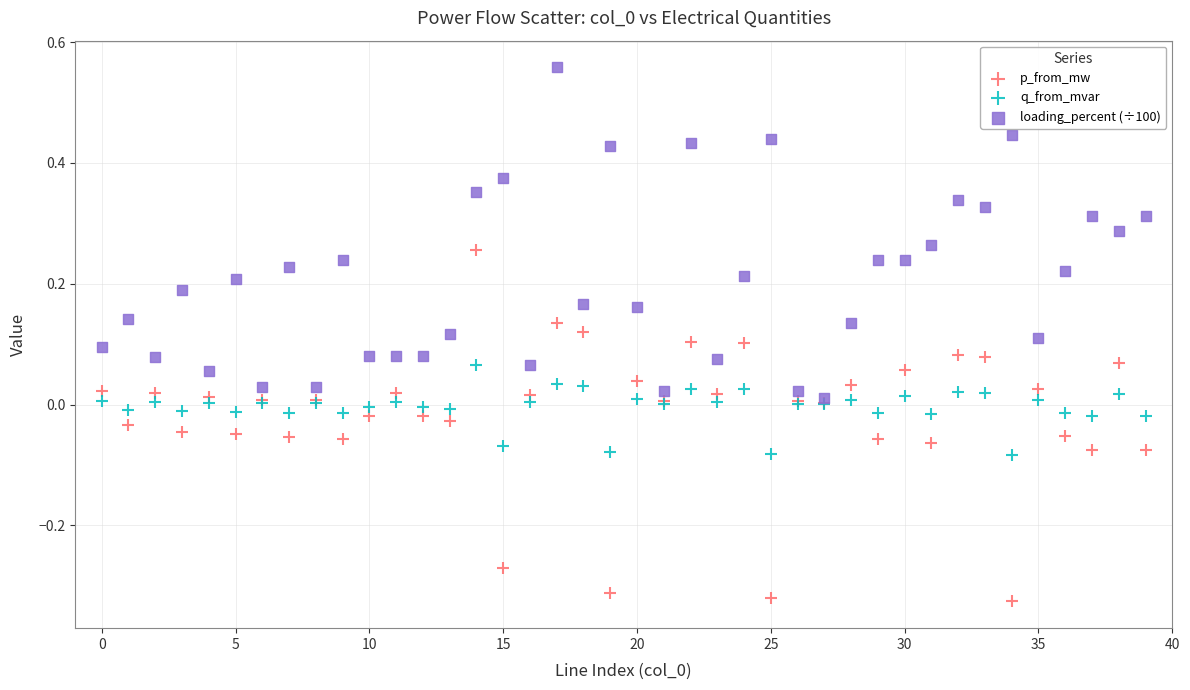

Which series reaches the maximum Y coordinate?

loading_percent (÷100)